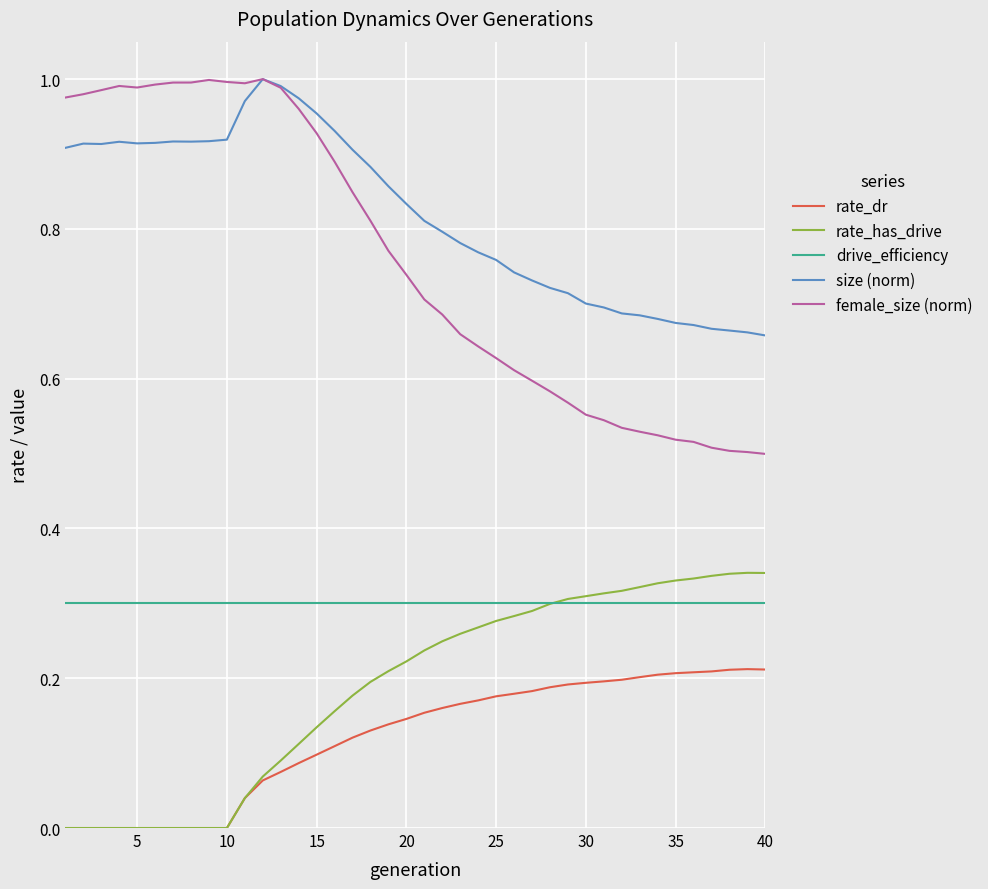

Which series has the largest range (max minus min)?

female_size (norm)